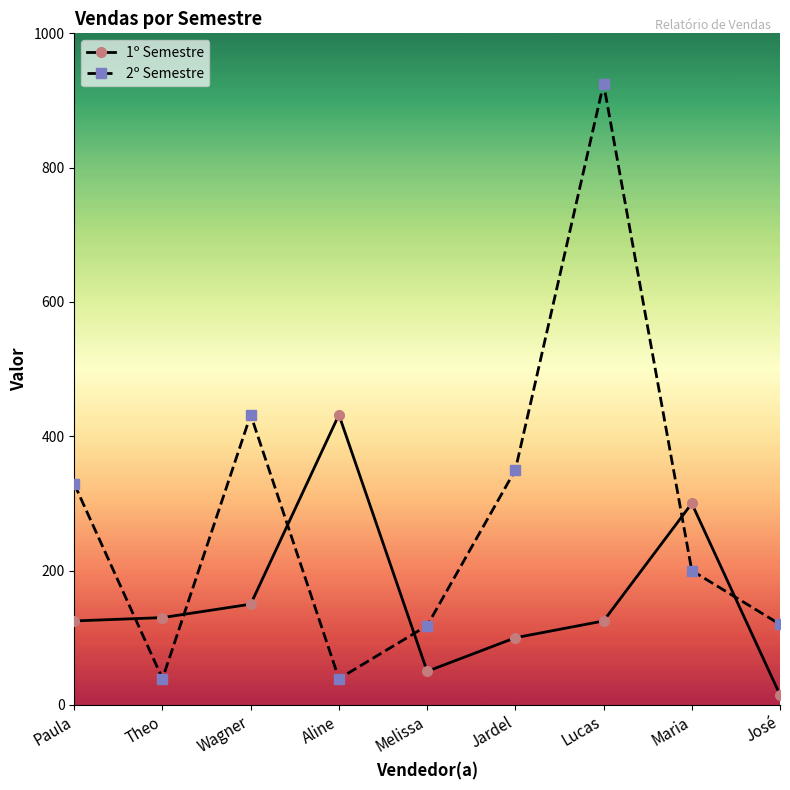

The value of 1º Semestre at José is 15. True or false?

True